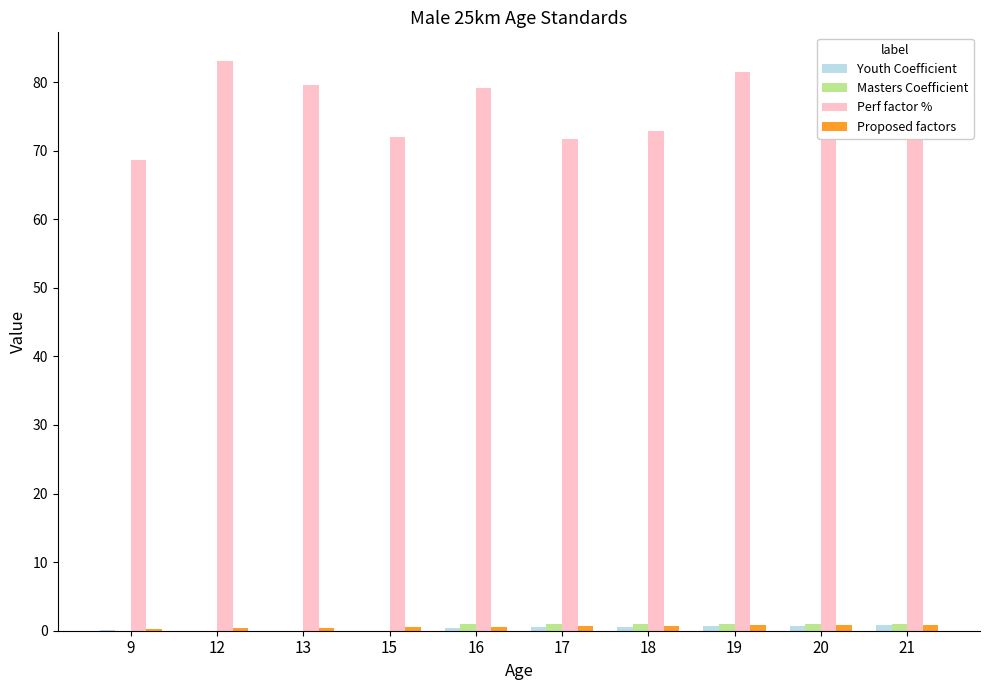

Which label corresponds to the largest value in the chart?

12